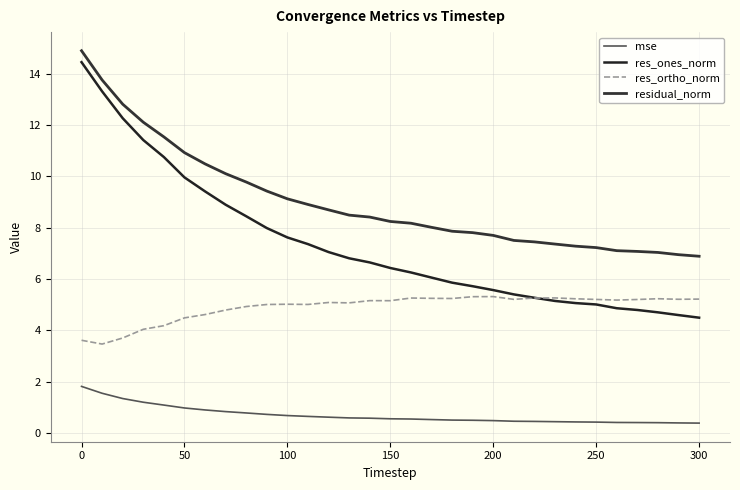

Is this an area chart (filled region under the line)?

No